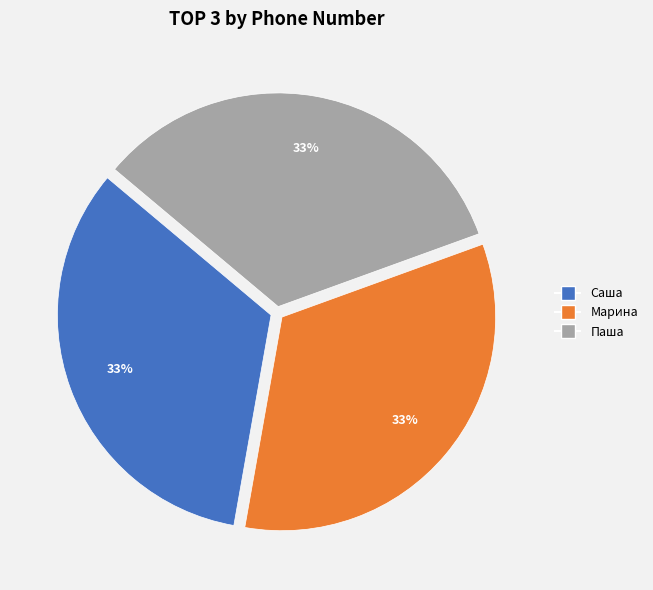

To the nearest percent, what percentage of the pie is Саша?

33%